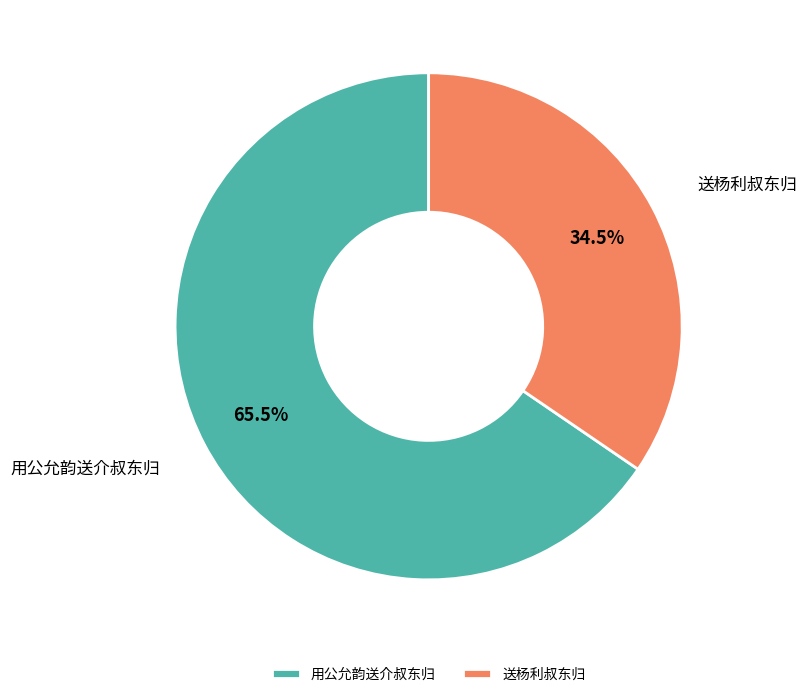

What percentage do 送杨利叔东归 and 用公允韵送介叔东归 together represent?

100.0%